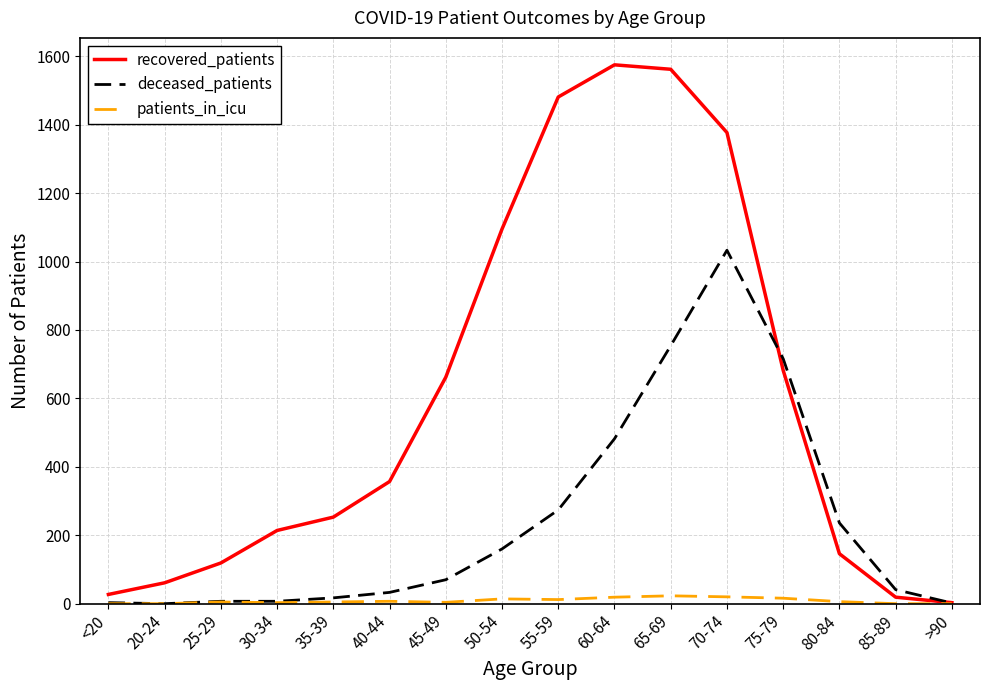

True or false: recovered_patients has a value of 847 at 60-64.

False